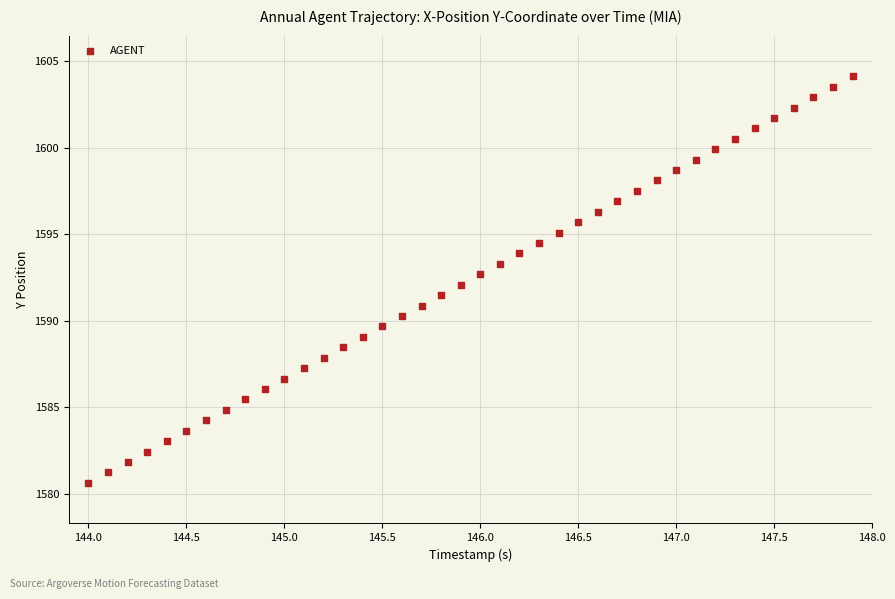

What is the range of Y values (max minus min)?

23.5